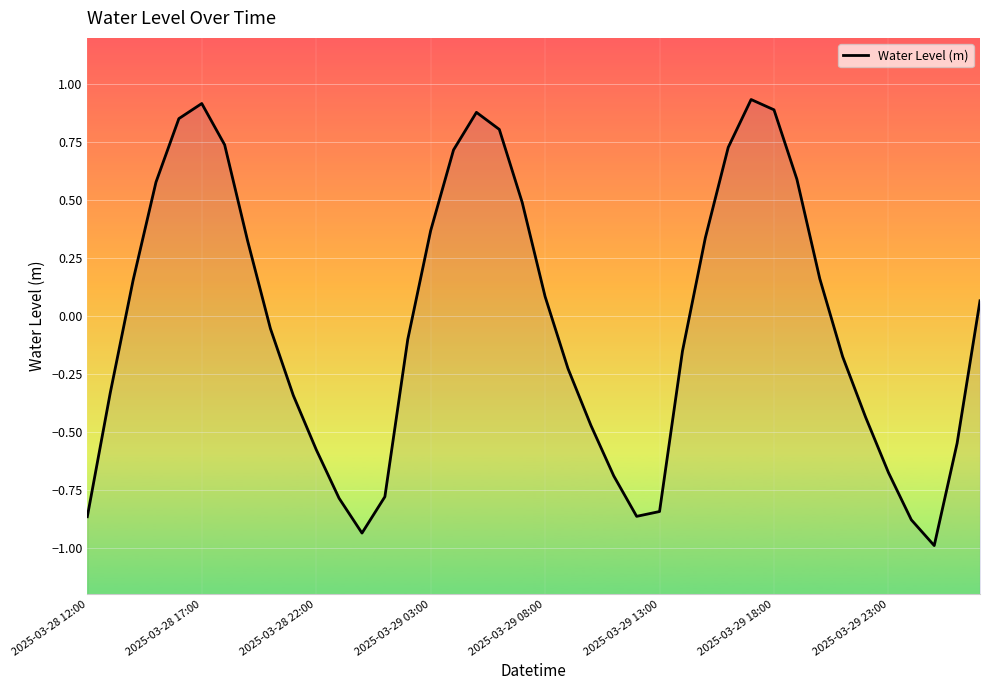

Is it true that the value at 9 is -0.3?

True